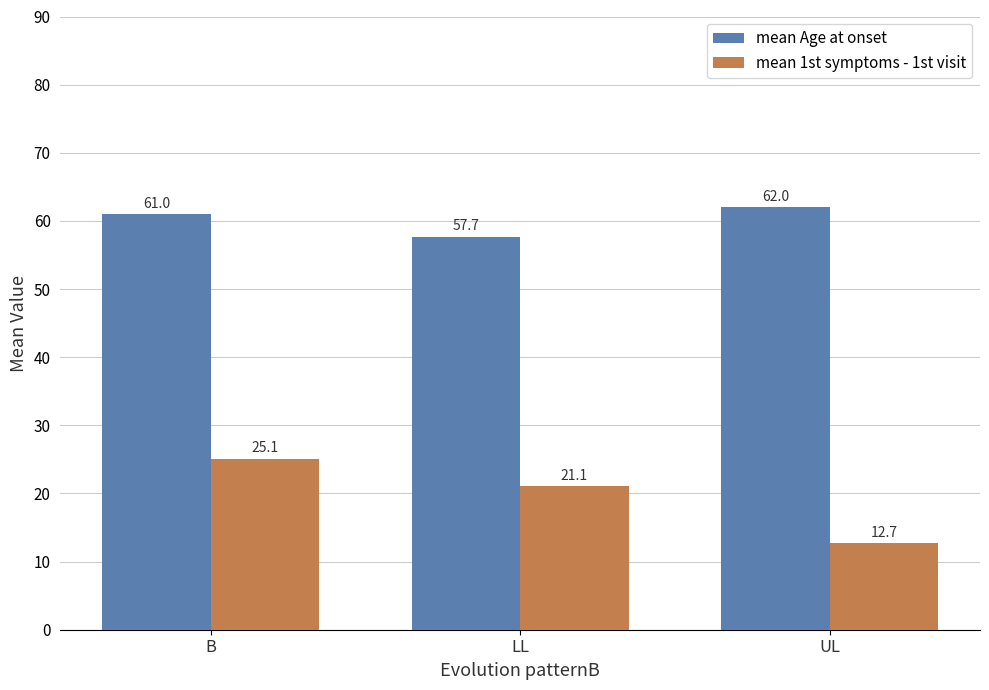

How many categories are shown in the chart?

3